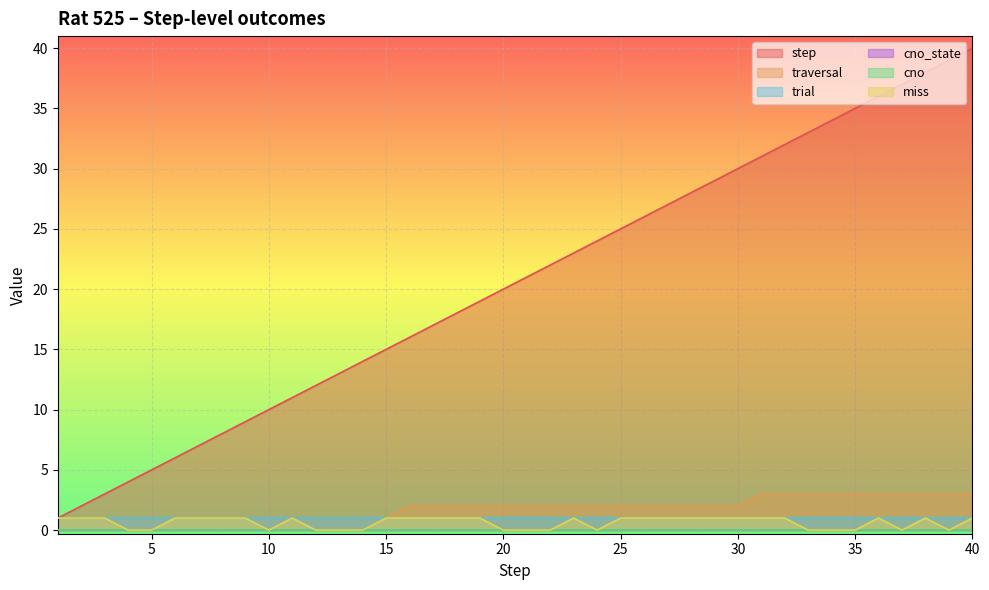

Is it true that traversal equals 1 at 12?

False